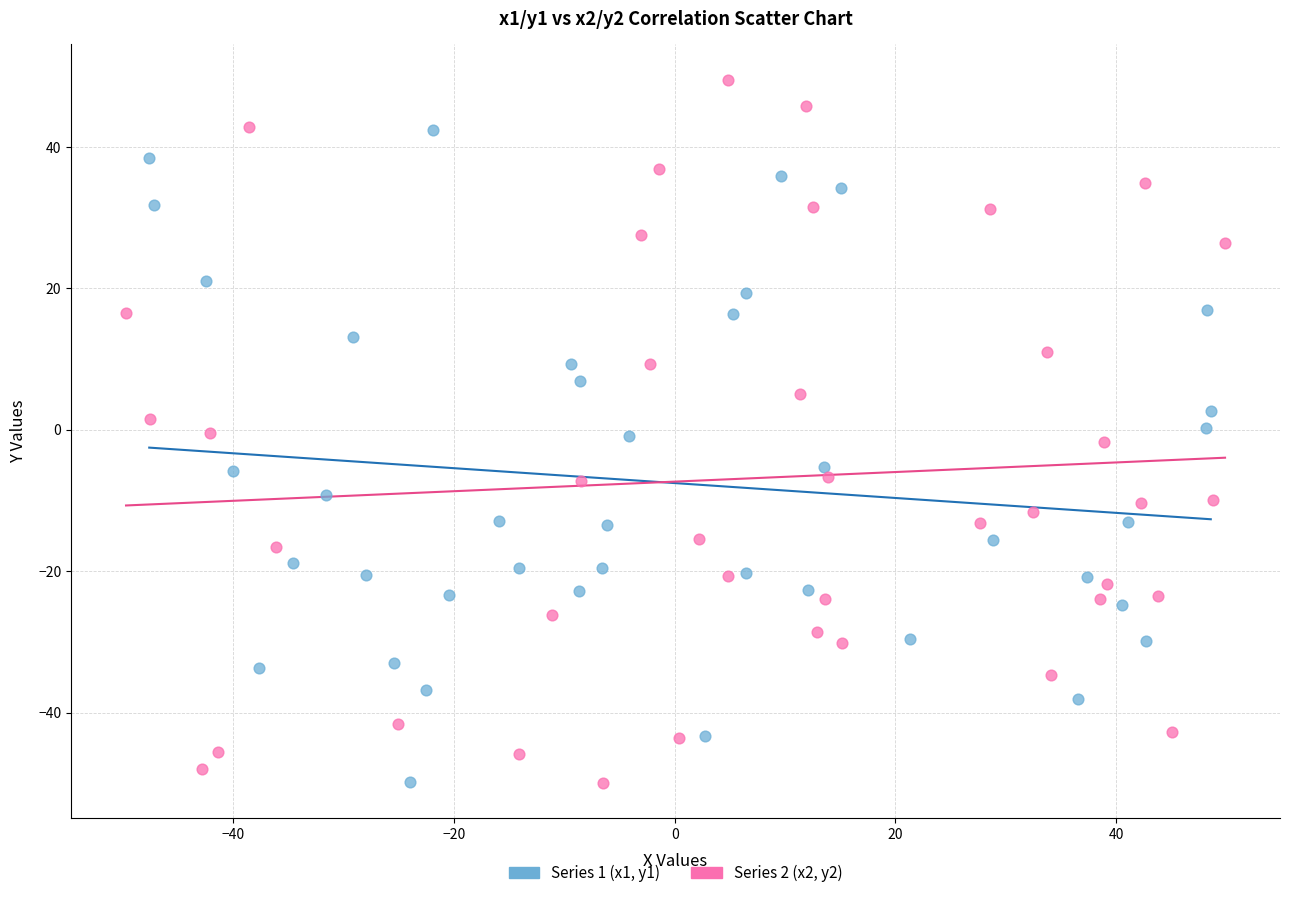

Which series reaches the maximum Y coordinate?

Series 2 (x2, y2)